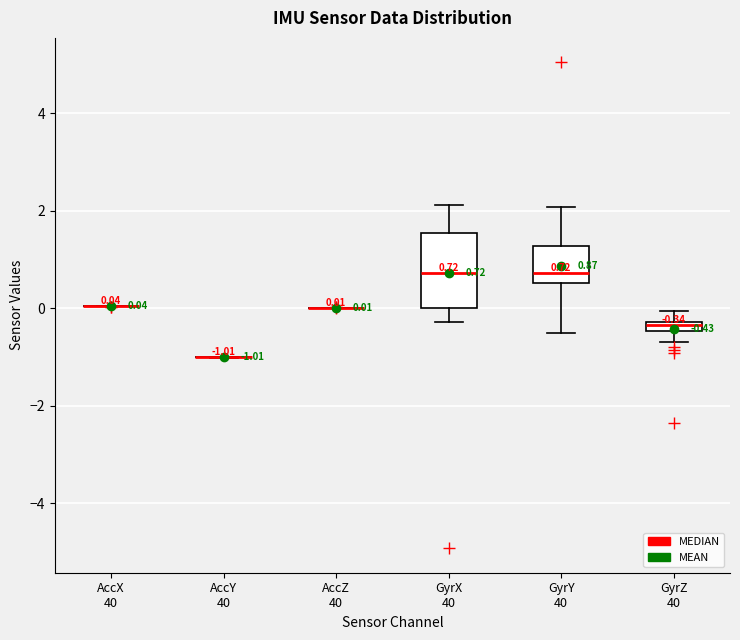

Which box is the tallest, from its lower edge to its upper edge?

GyrX 40